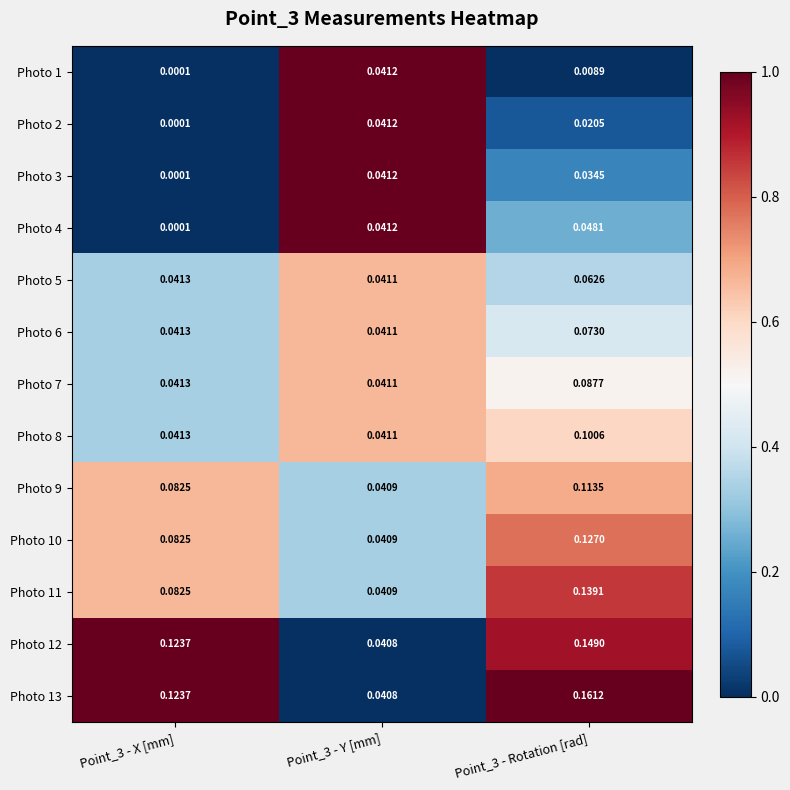

Rank the series at Point_3 - Y [mm] from highest to lowest value.

Photo 1, Photo 2, Photo 3, Photo 4, Photo 5, Photo 6, Photo 7, Photo 8, Photo 9, Photo 10, Photo 11, Photo 12, Photo 13